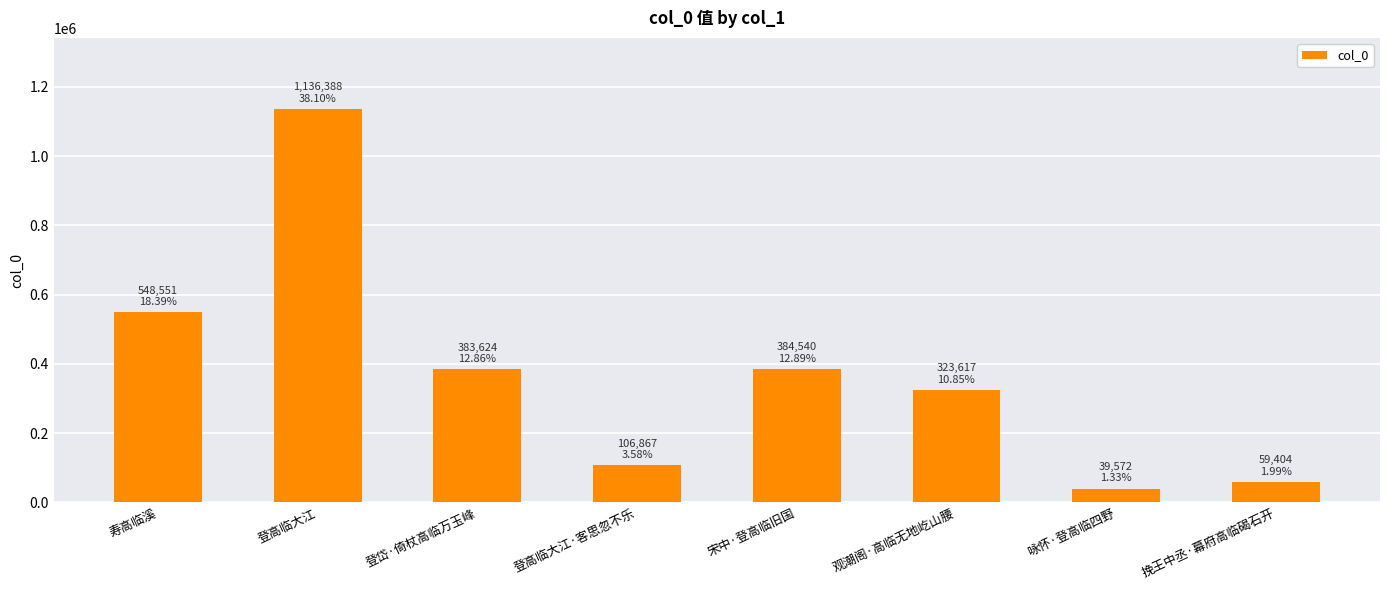

What is the change in value from 寿高临溪 to 登高临大江?

+587837